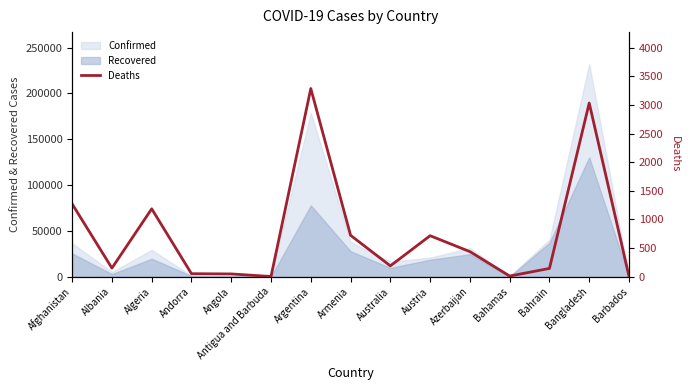

Reading right to left, list all the values displayed in this chart.

7	3035	144	11	438	716	189	723	3288	3	48	52	1186	150	1271